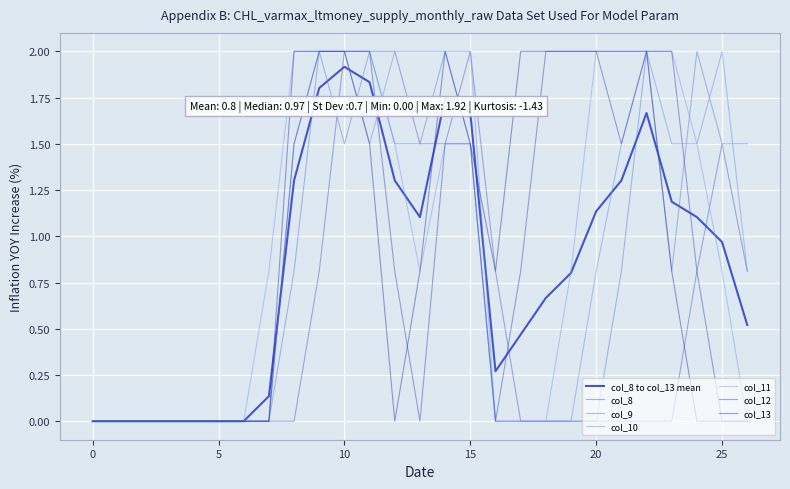

Does the chart display data point markers on the line(s)?

No